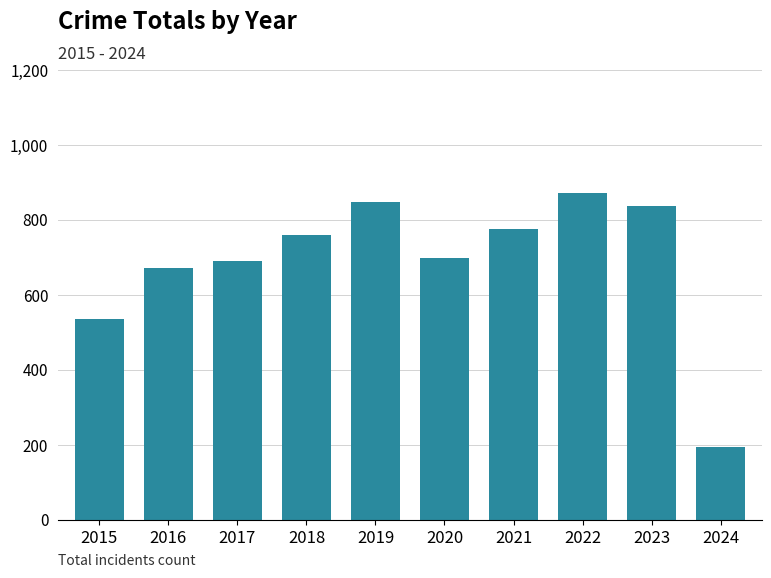

What is the difference between the maximum and minimum values?

679